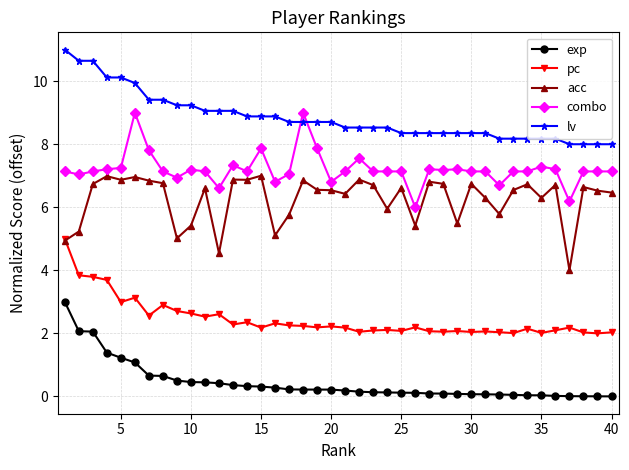

Rank the series by their maximum value, from lowest to highest.

exp, pc, acc, combo, lv